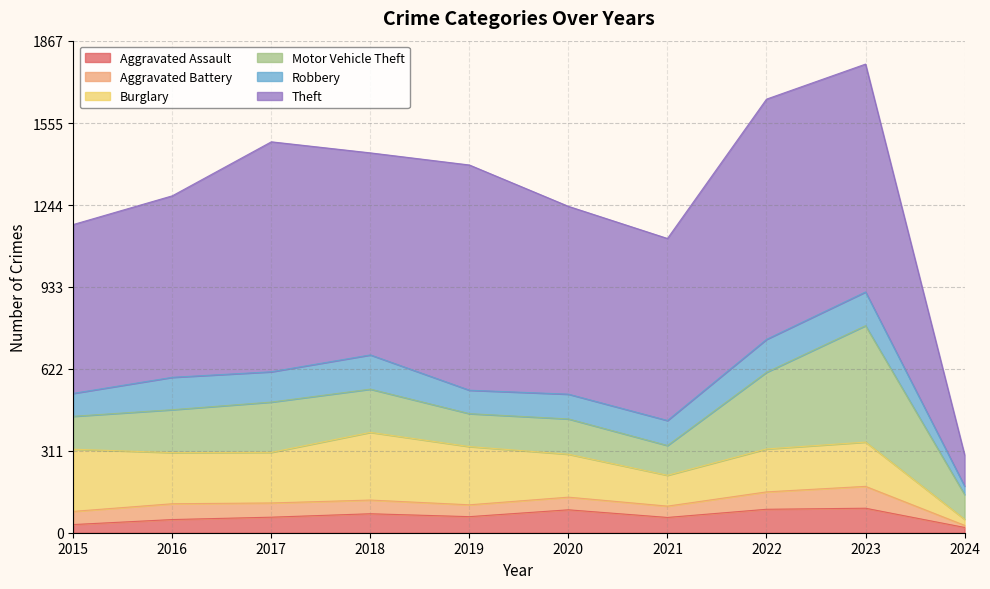

Is it true that Robbery equals 226 at 2018?

False